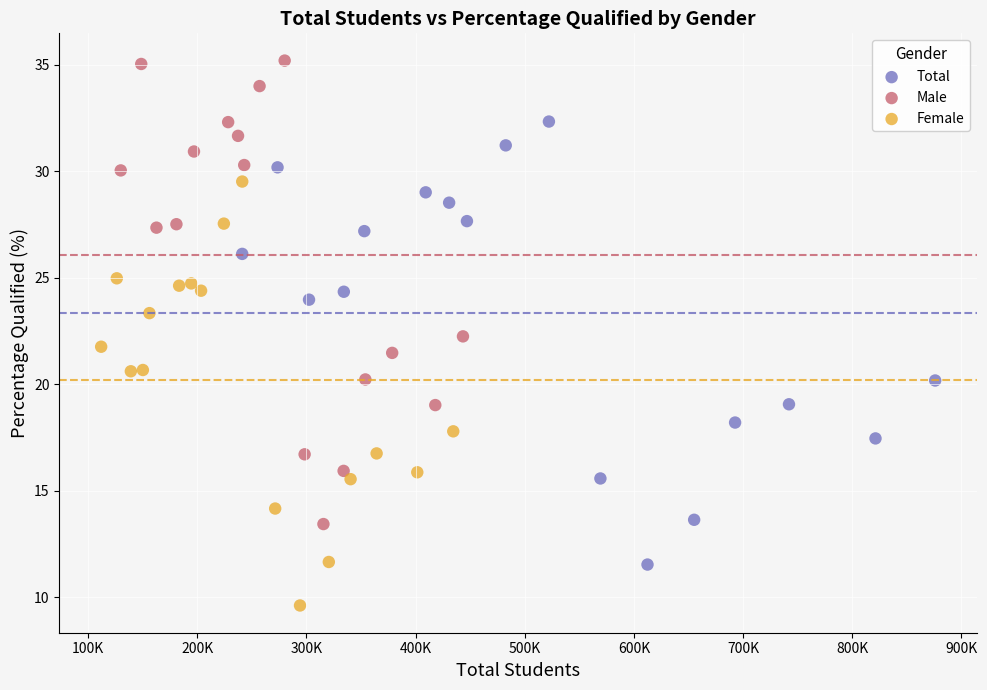

Which series contains the lowest Y value?

Female